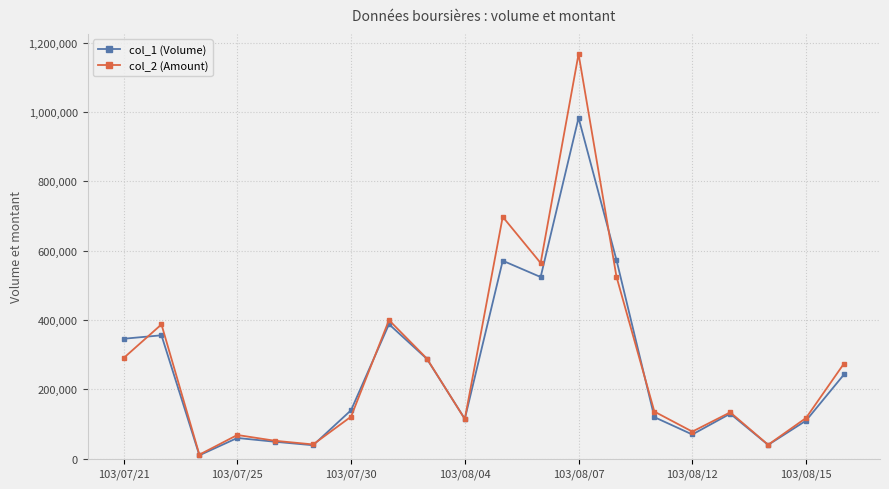

What is the greatest value displayed?

1167120